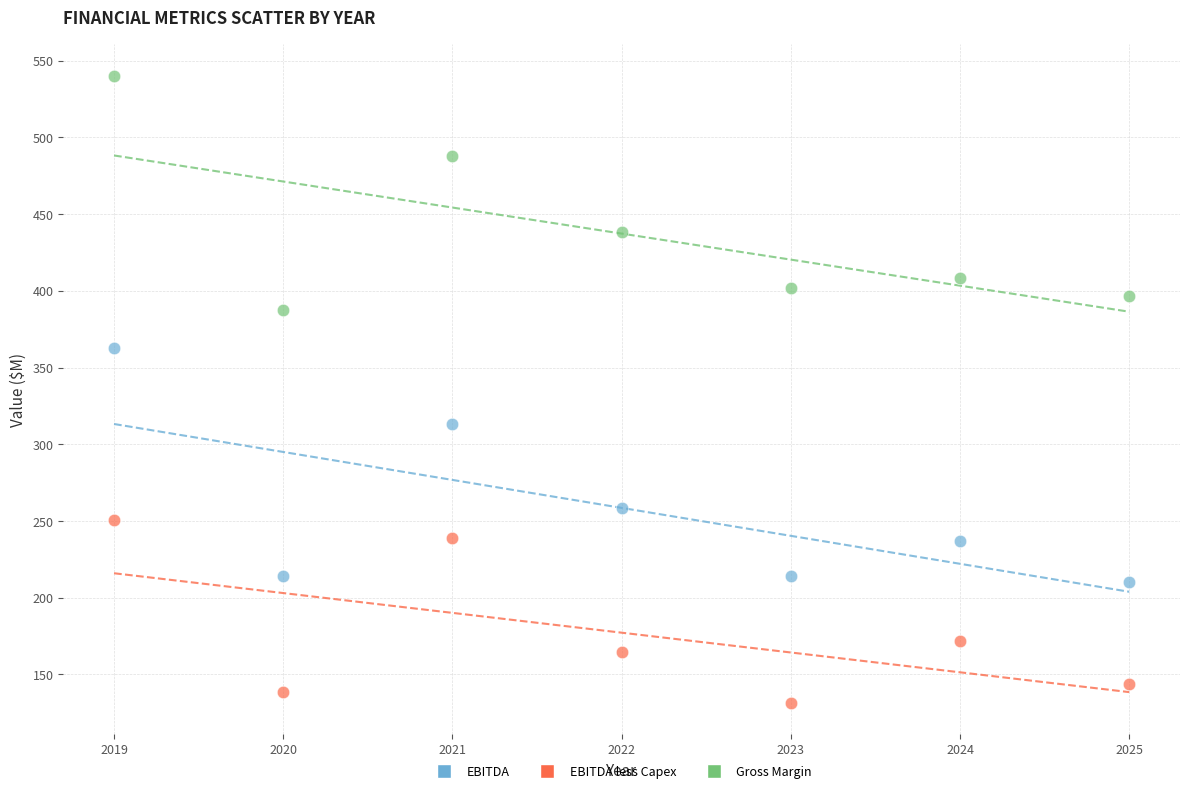

Across all series, what Y value is closest to 335?

313.1